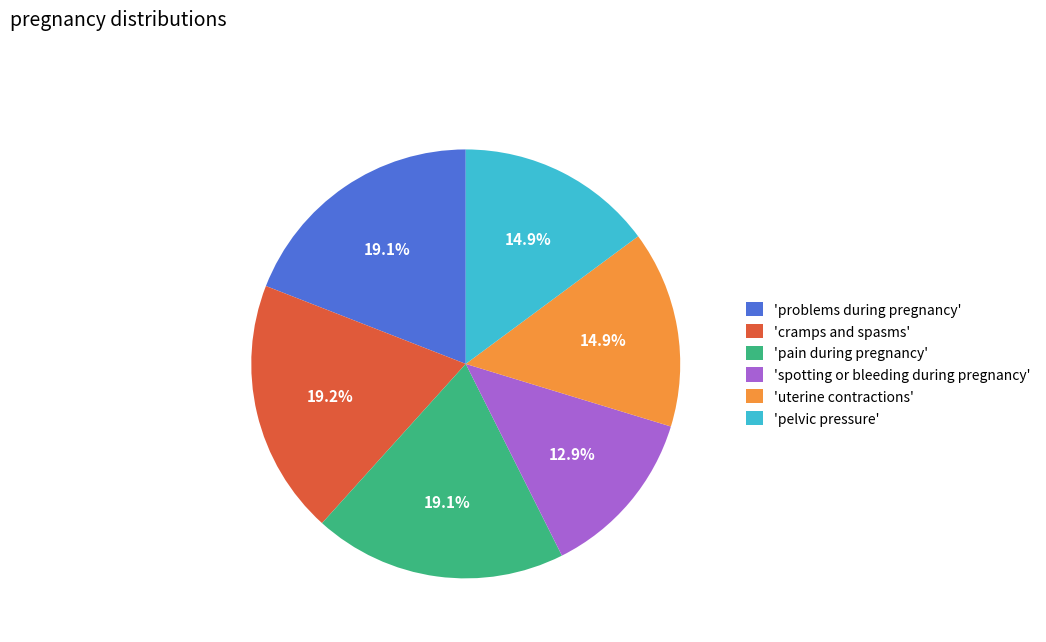

What is the smallest slice in the pie chart?

'spotting or bleeding during pregnancy'